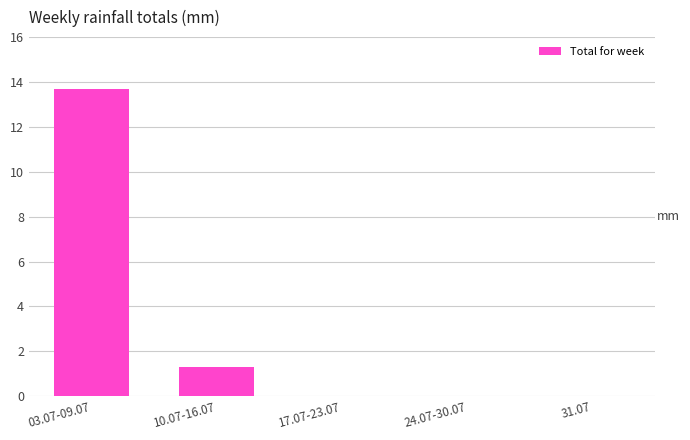

At which label is the value closest to 6?

10.07-16.07